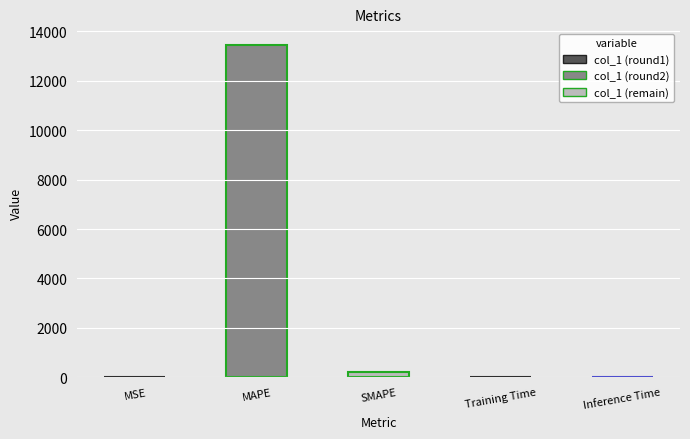

Are the bars horizontal?

No